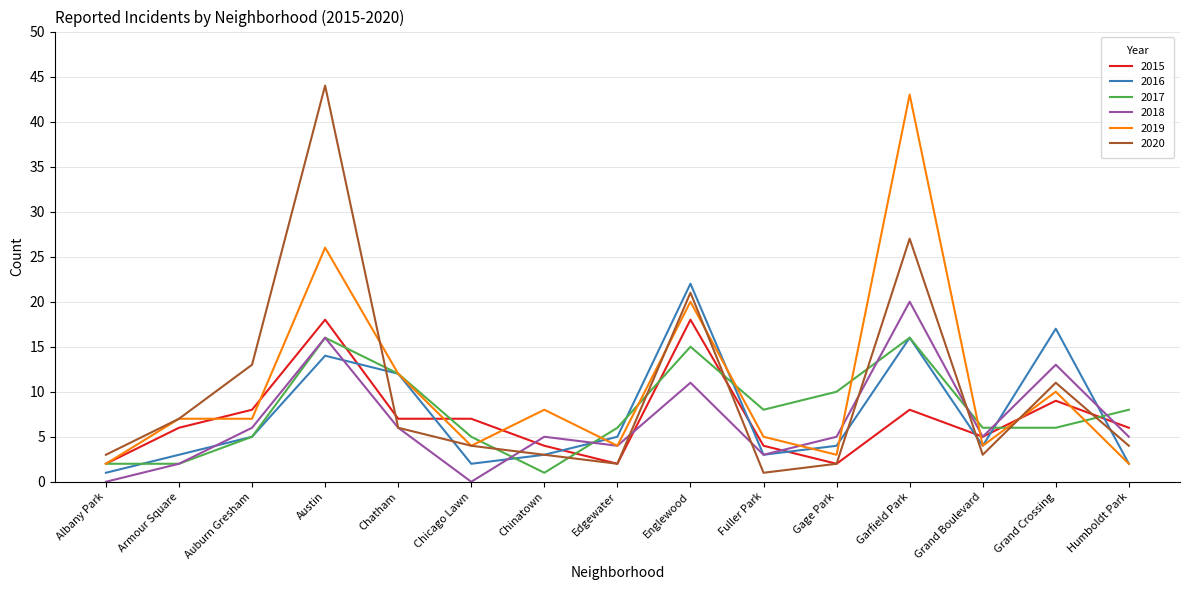

At which label does 2016 reach its minimum?

Albany Park